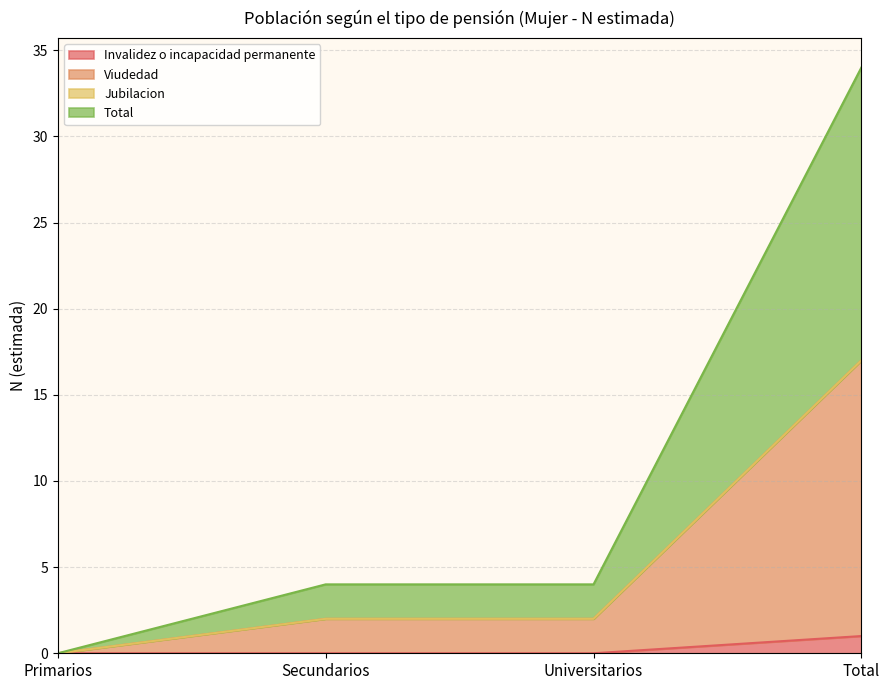

What is the difference between the Total values at Universitarios and Total?

15